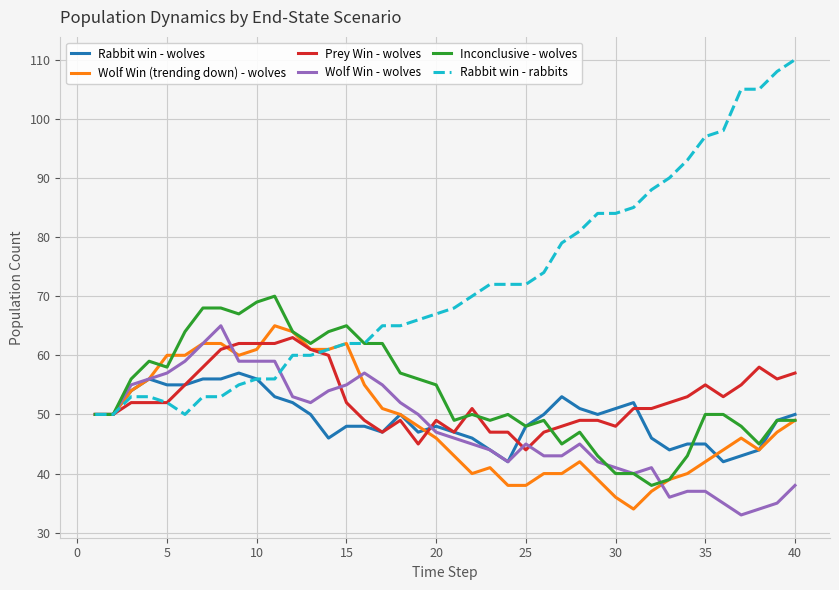

What is the minimum value shown in the chart?

33